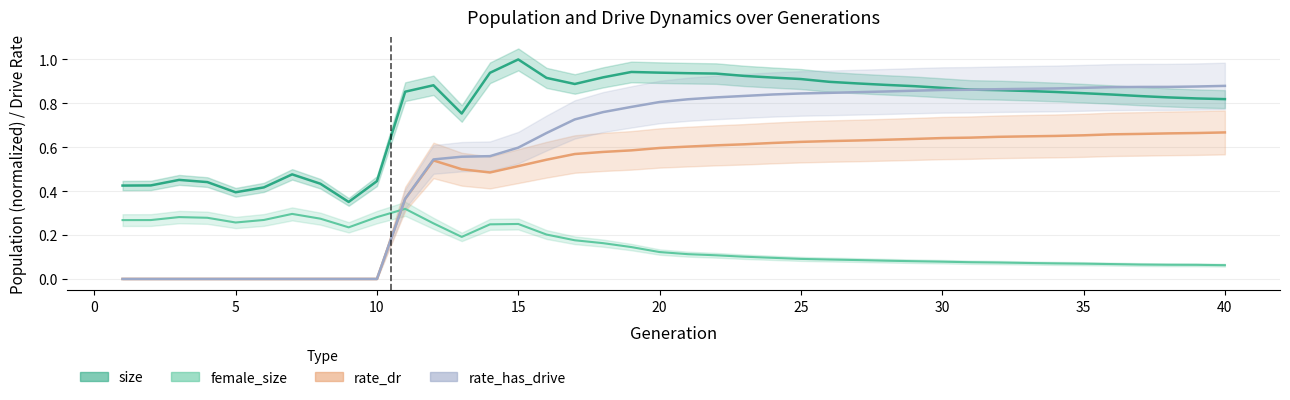

What is the value of the female_size point at the 36th from the left?

0.1